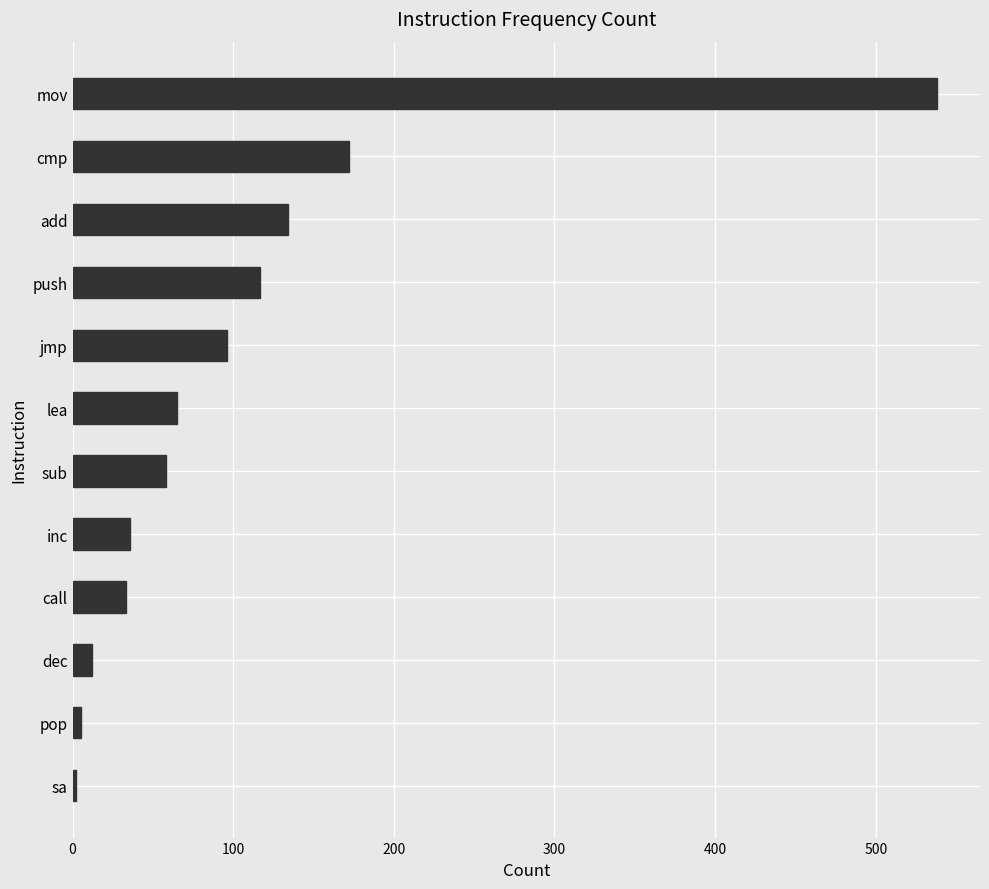

What is the label of the 5th bar from the top?

jmp